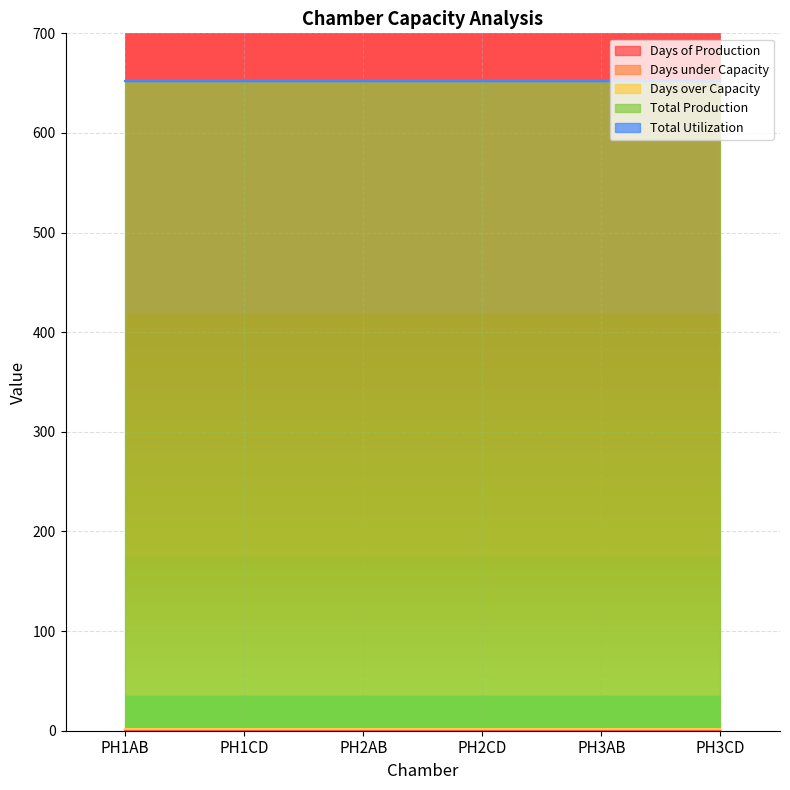

What are all the series names shown in the legend?

Days of Production, Days under Capacity, Days over Capacity, Total Production, Total Utilization